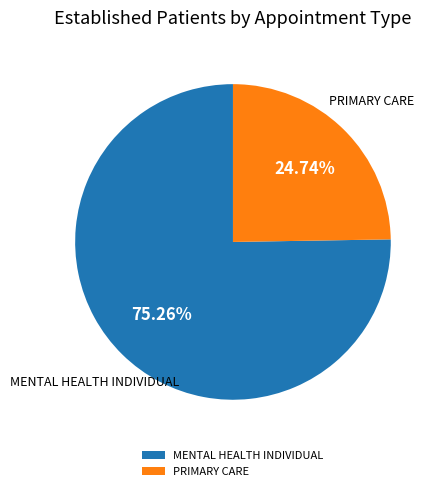

Does MENTAL HEALTH INDIVIDUAL account for over 50% of the chart?

Yes